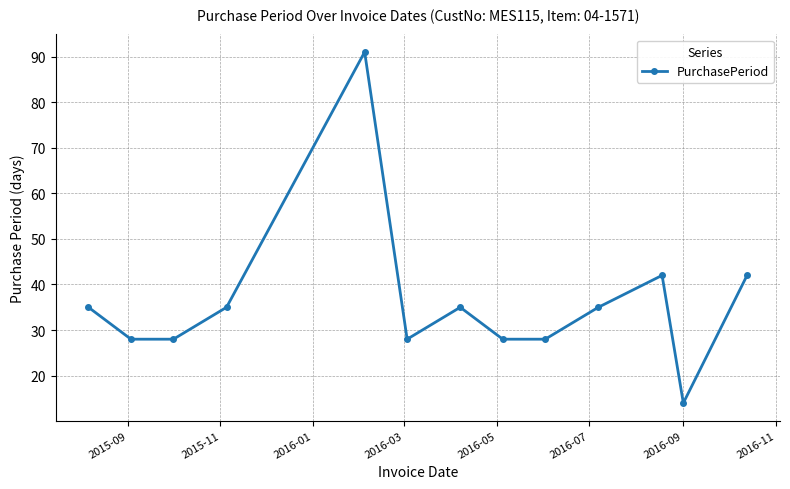

What is the sum of all values?

469